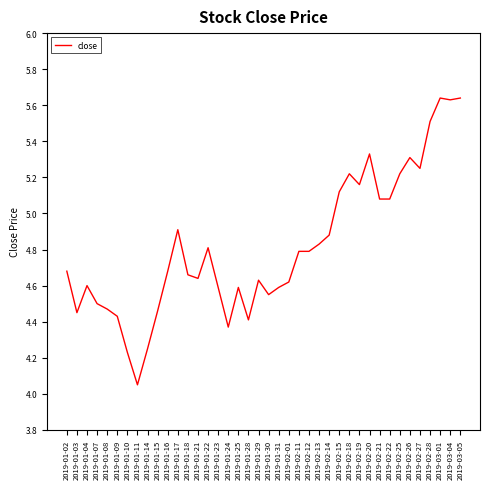

Where is the data nearest to the value 4?

2019-01-11